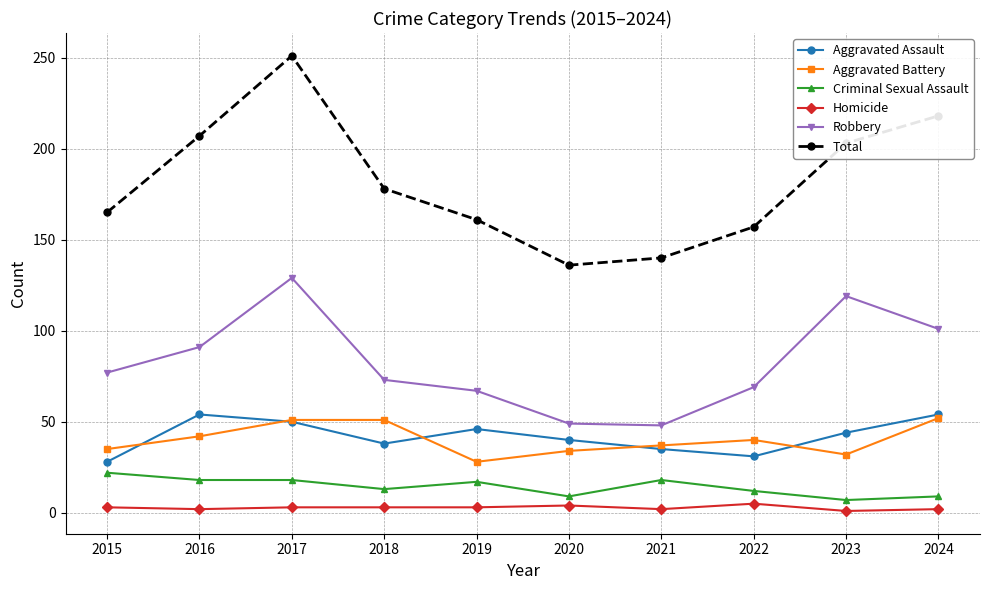

Where is the first local minimum for Aggravated Assault?

2018